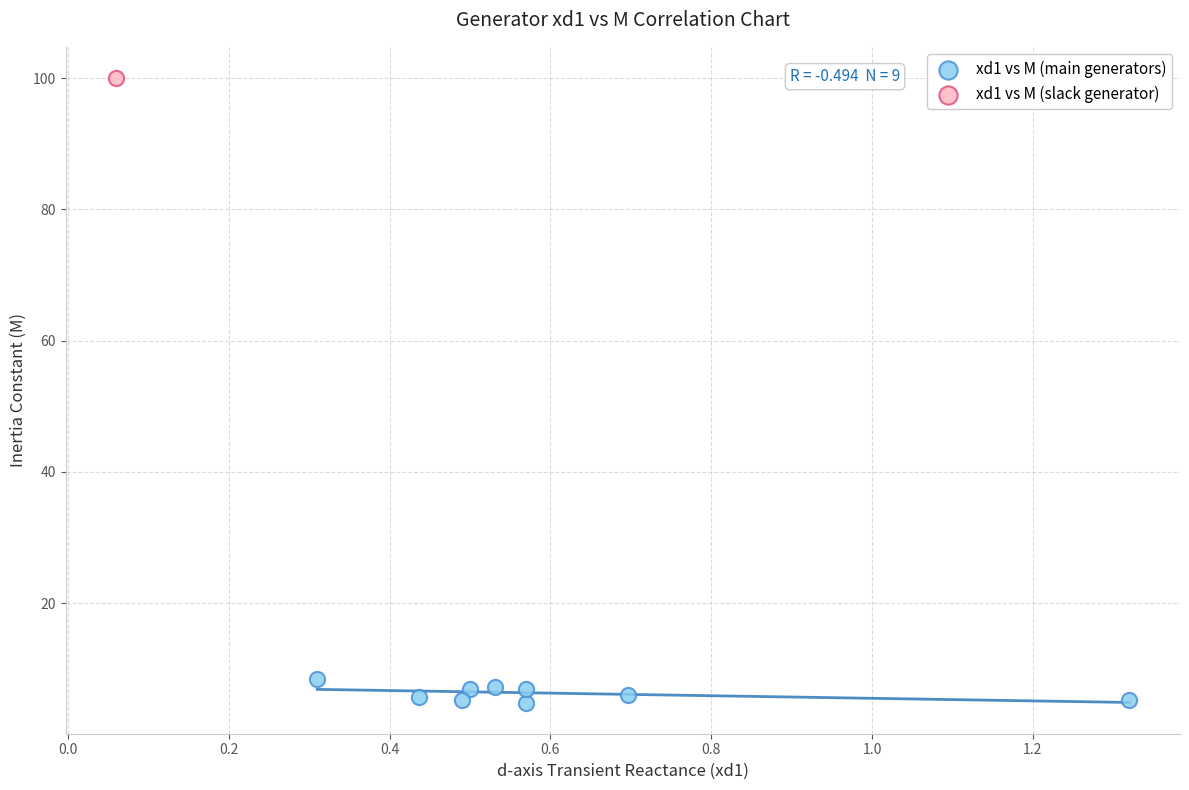

What are all the series names shown in the legend?

xd1 vs M (main generators), xd1 vs M (slack generator)